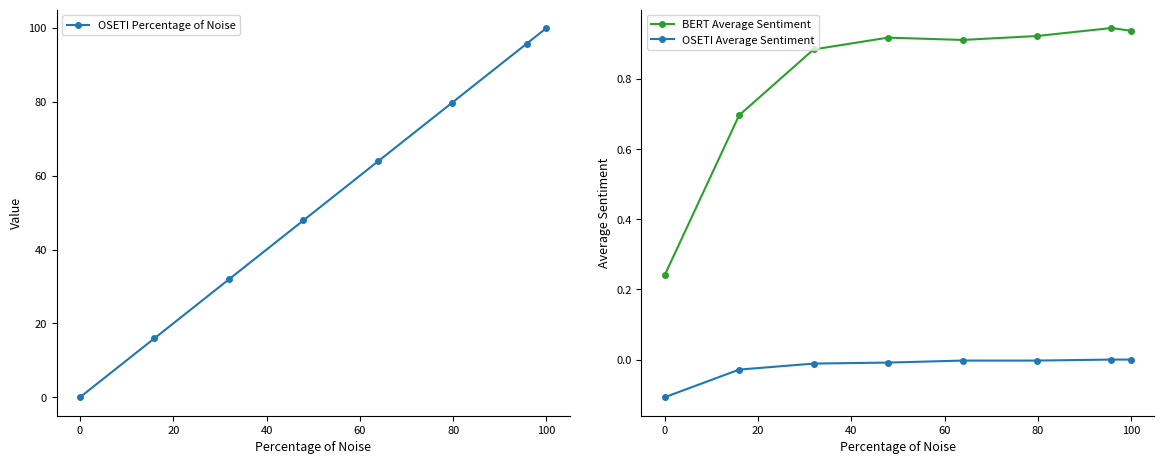

What are all the series names shown in the legend?

OSETI Percentage of Noise, BERT Average Sentiment, OSETI Average Sentiment